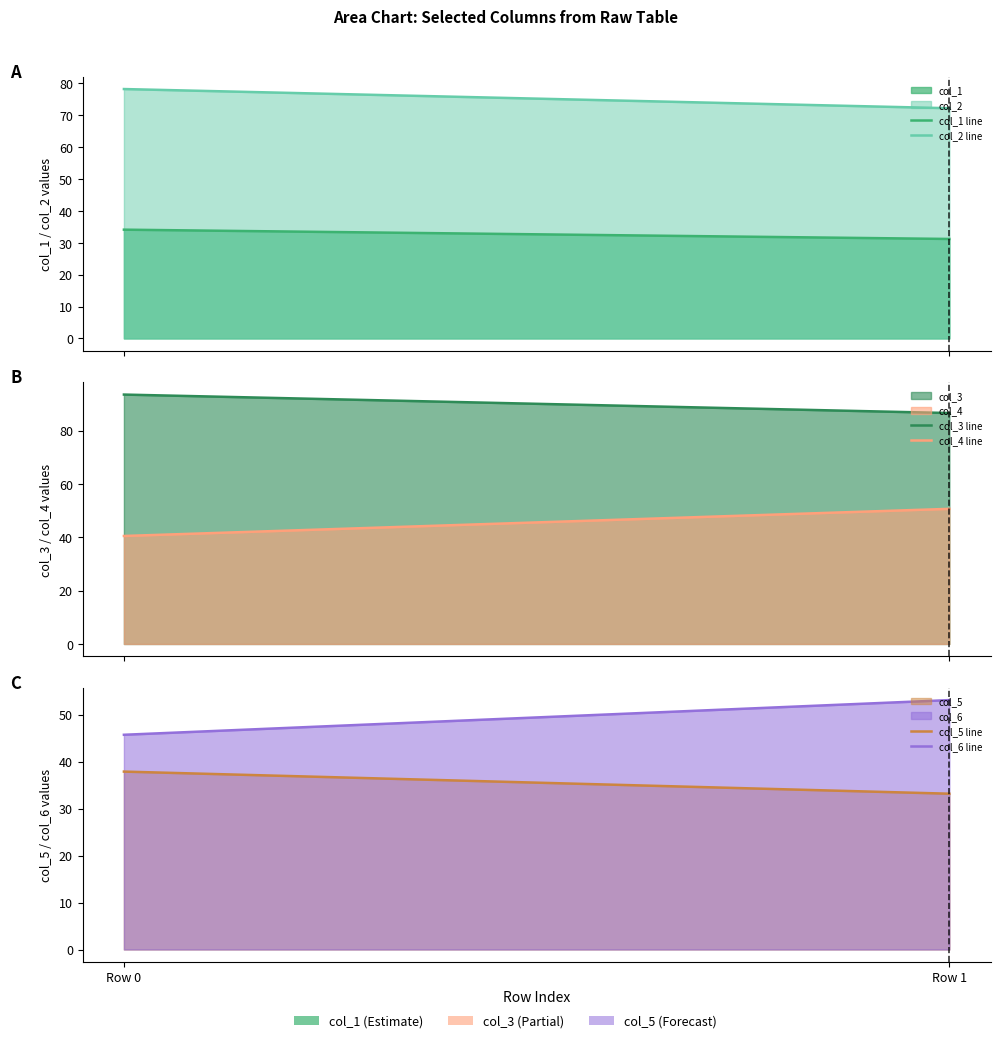

Reading left to right, what are all the values shown in this chart?

col_1 line: Row 0=34.1	Row 1=31.2
col_2 line: Row 0=78.2	Row 1=72.2
col_3 line: Row 0=93.6	Row 1=86.6
col_4 line: Row 0=40.5	Row 1=50.7
col_5 line: Row 0=37.9	Row 1=33.2
col_6 line: Row 0=45.7	Row 1=53.1